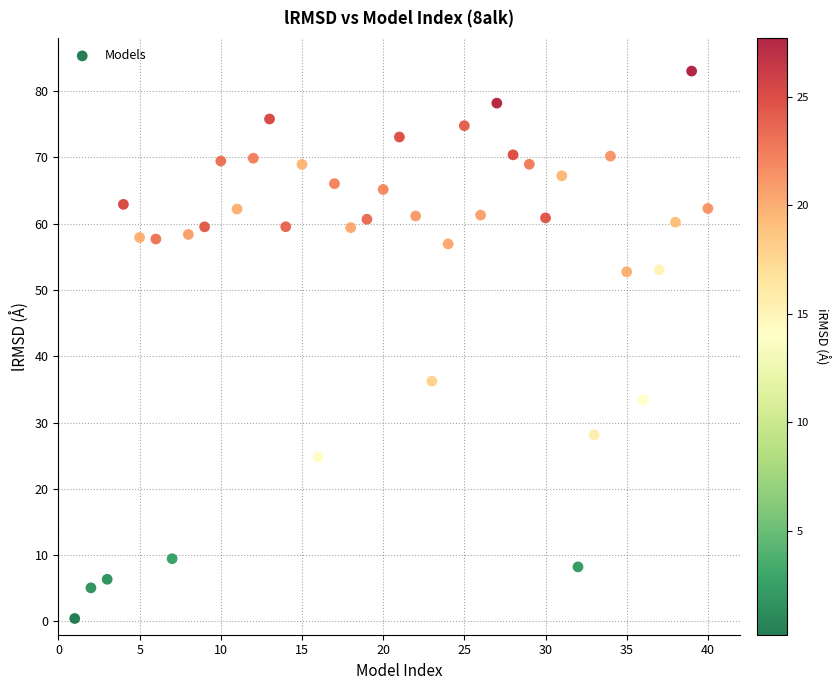

What is the range of Y values (max minus min)?

82.5